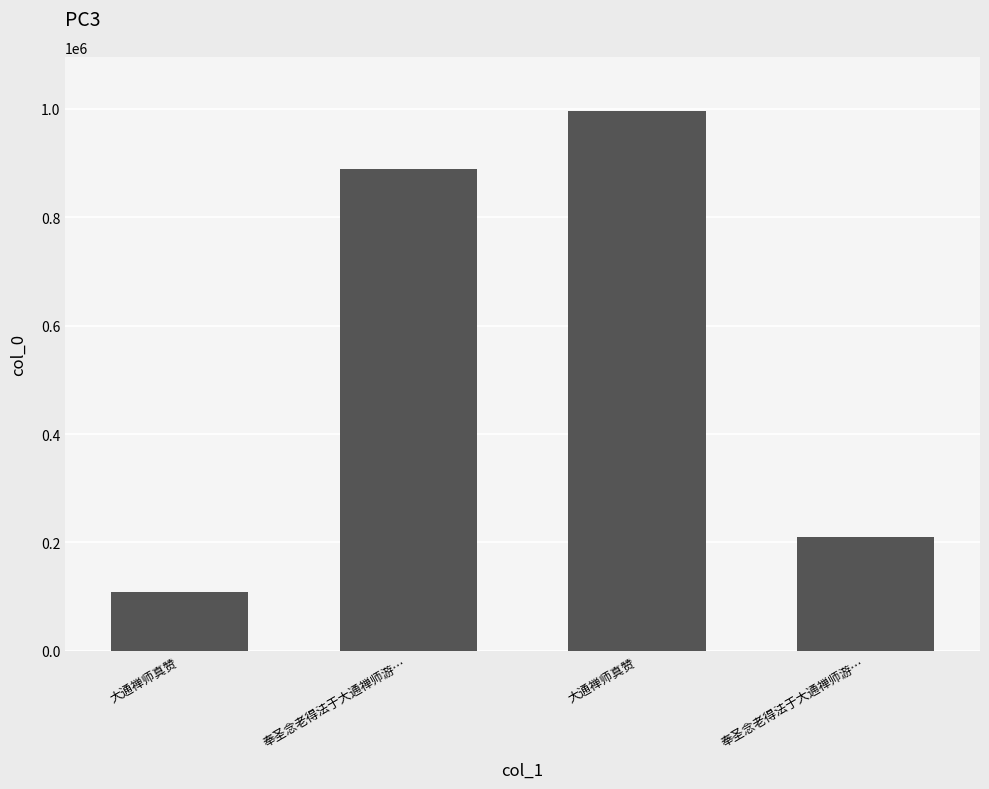

How many bars are there in total?

4